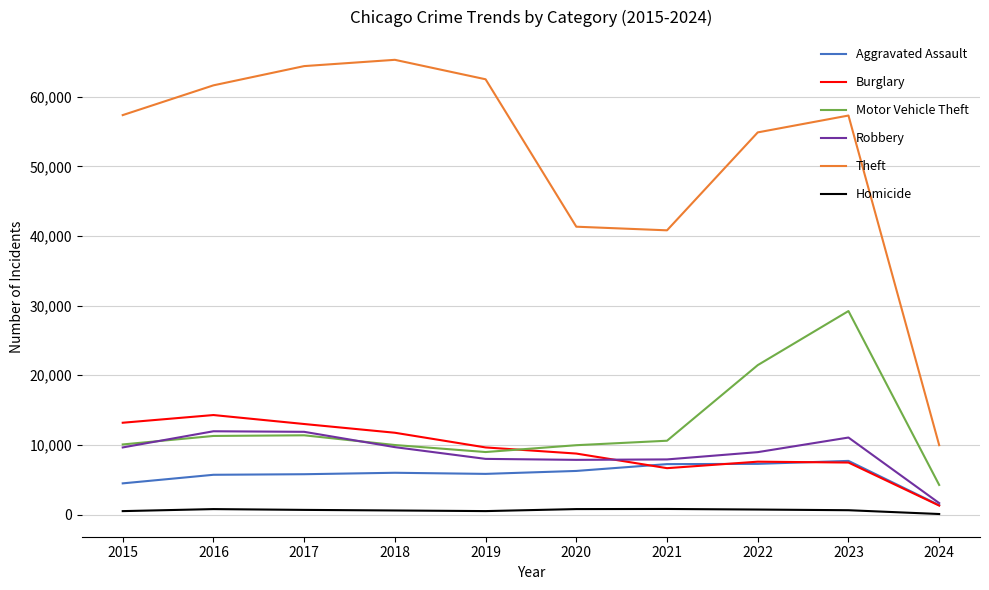

Is this an area chart (filled region under the line)?

No